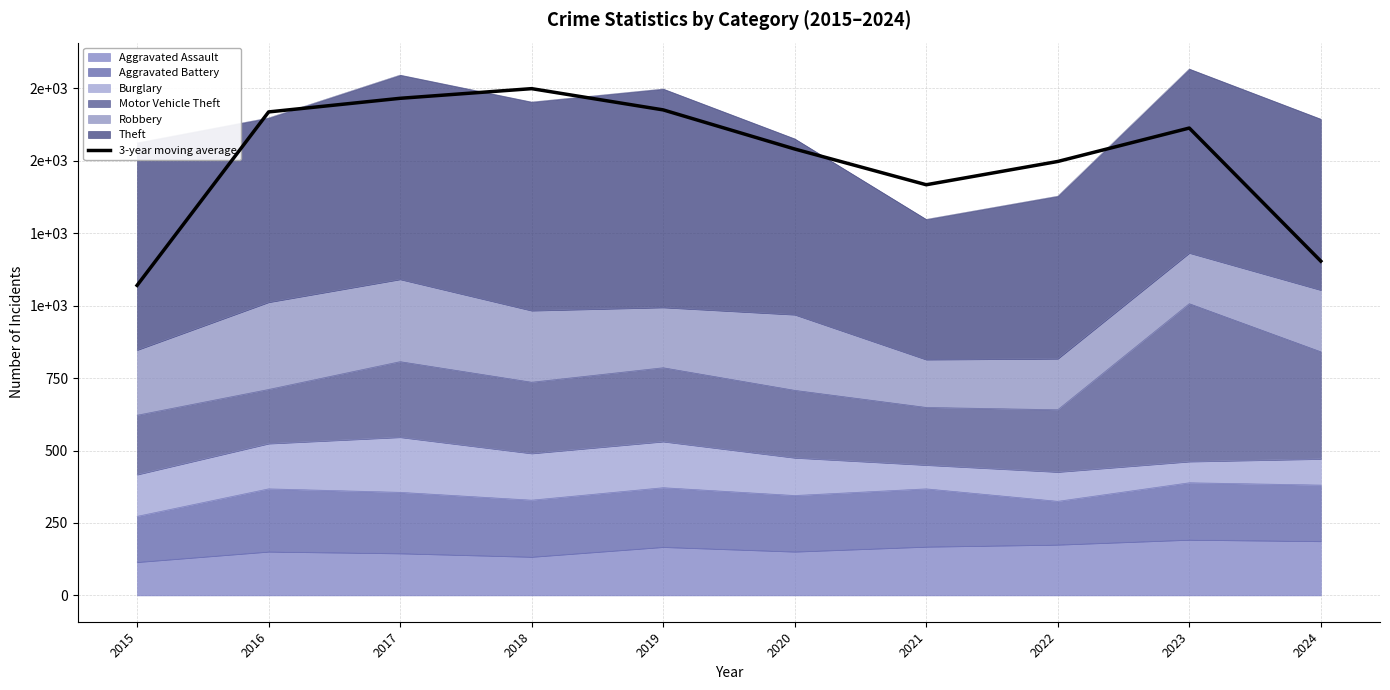

Approximately how many times larger is the value at 2015 compared to 2020?

0.7